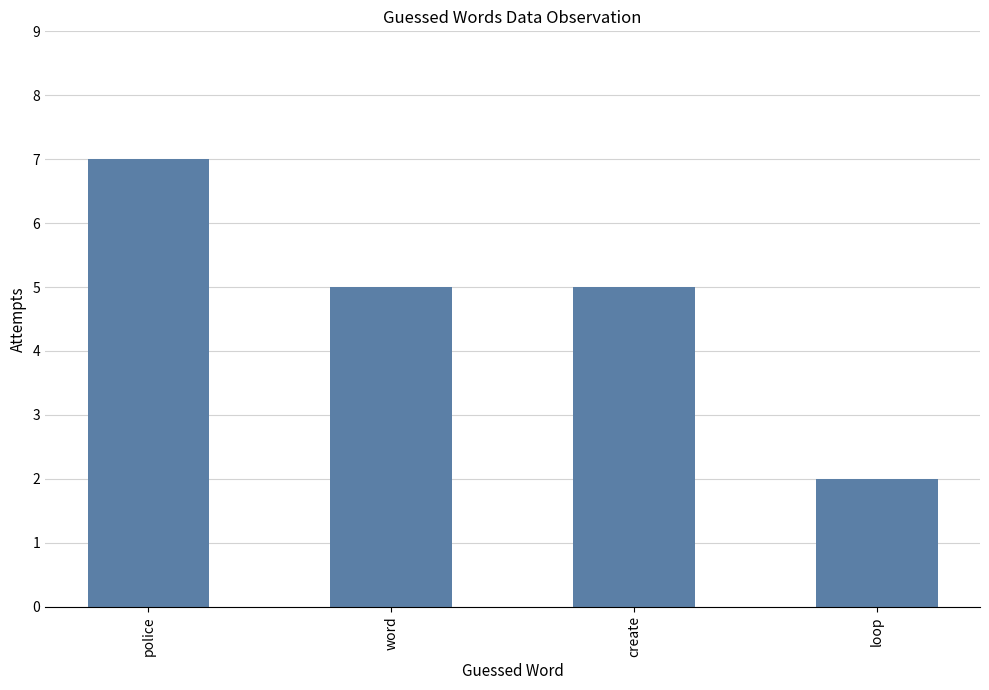

Which category has the lowest value across all series?

loop